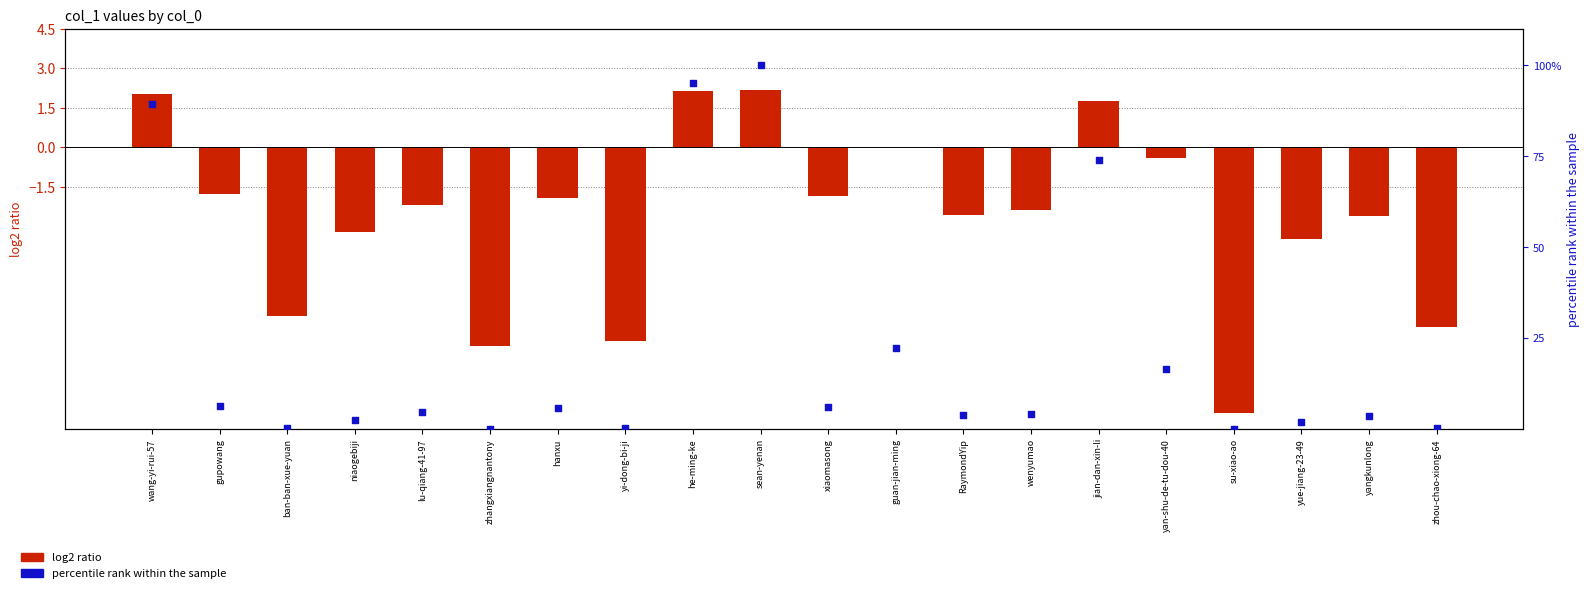

What is the total value across all series at gupowang?

4.7